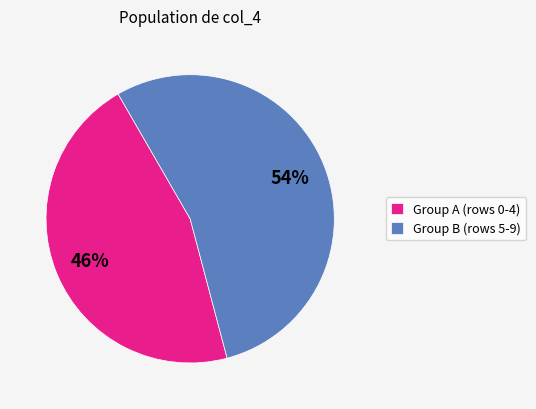

To the nearest percent, what percentage of the pie is Group A (rows 0-4)?

46%